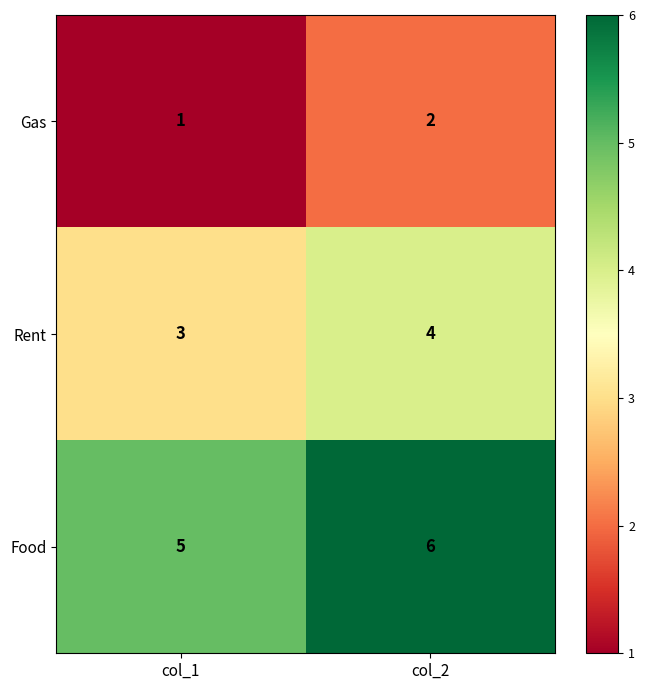

Reading left to right, extract all data points from this chart.

Gas: col_1=1	col_2=2
Rent: col_1=3	col_2=4
Food: col_1=5	col_2=6